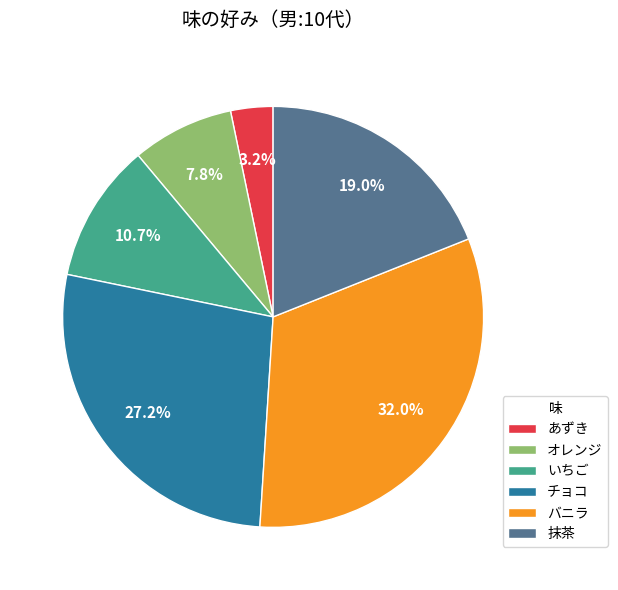

Combined, do いちご and あずき account for over 50%?

No